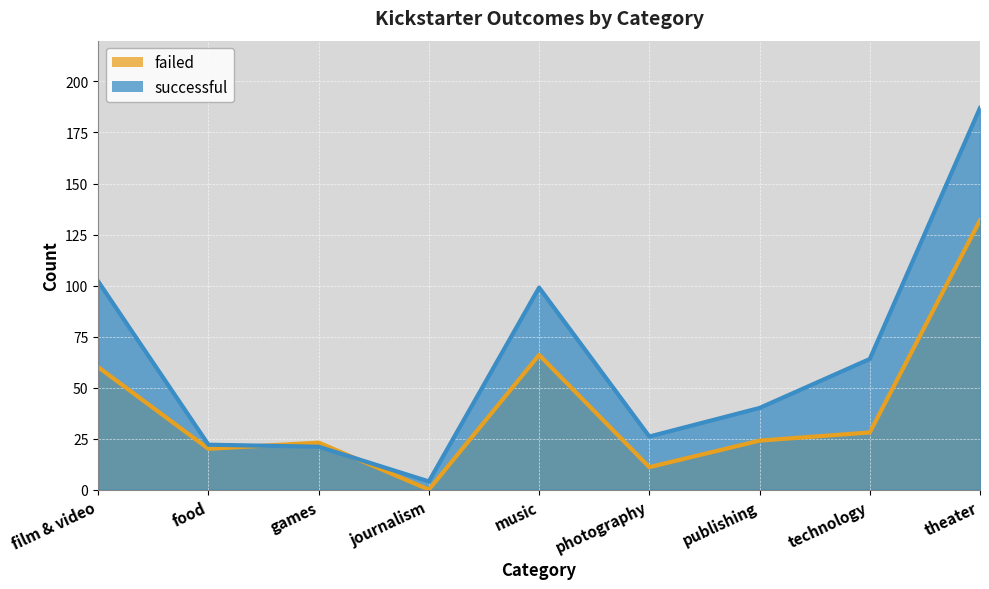

At which label is successful closest to 95?

music